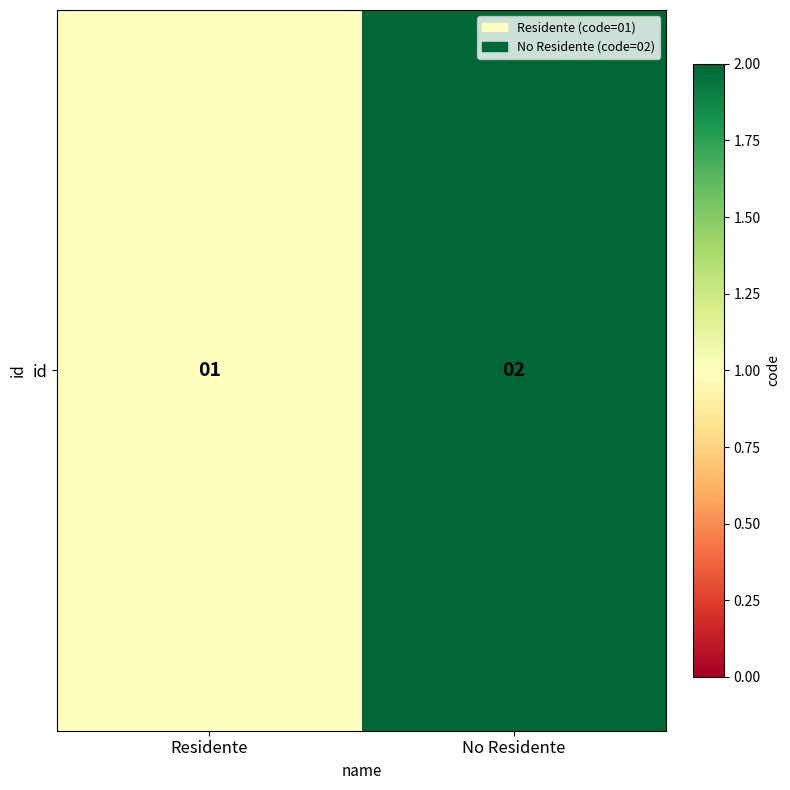

Which label corresponds to the smallest value in the chart?

Residente